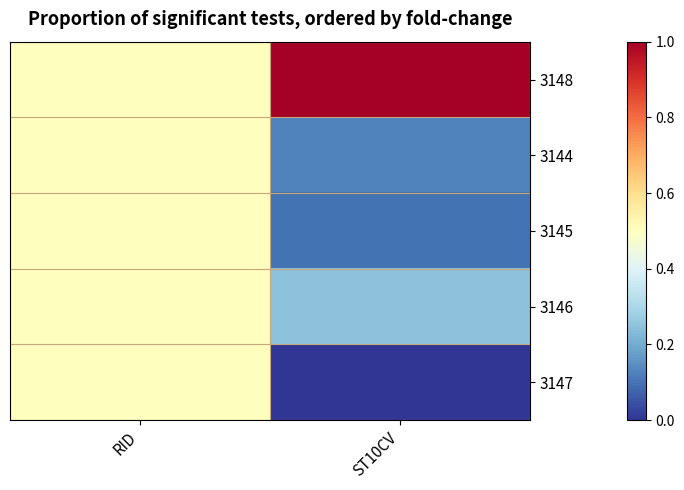

Which series has the largest range (max minus min)?

3148